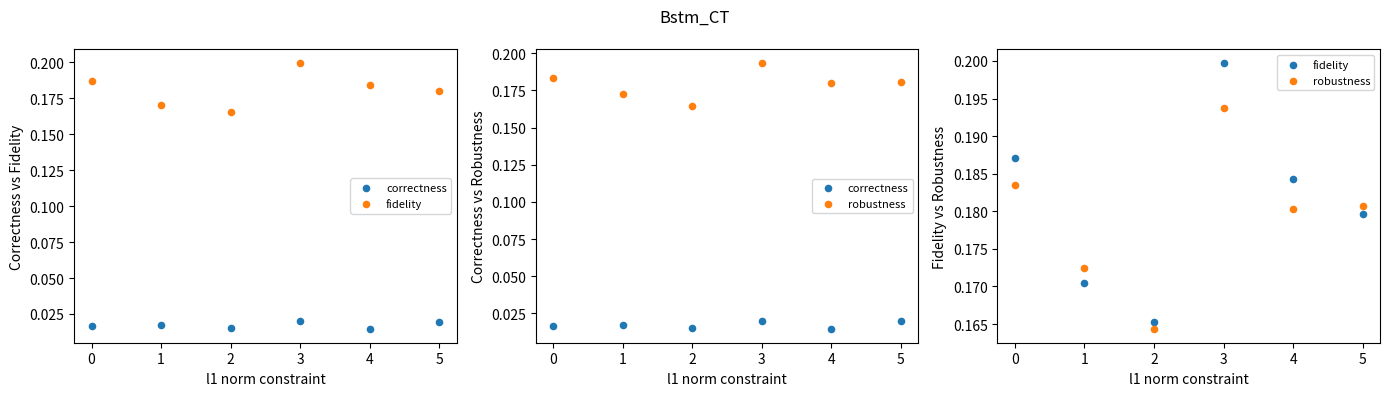

At how many categories does at least one series exceed 0?

6